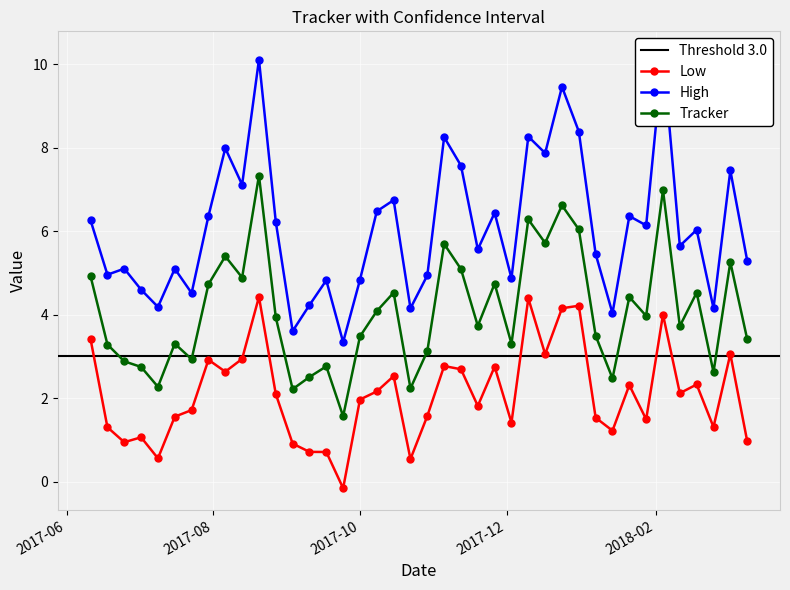

What is the label of the 28th point from the left?

2017-12-17